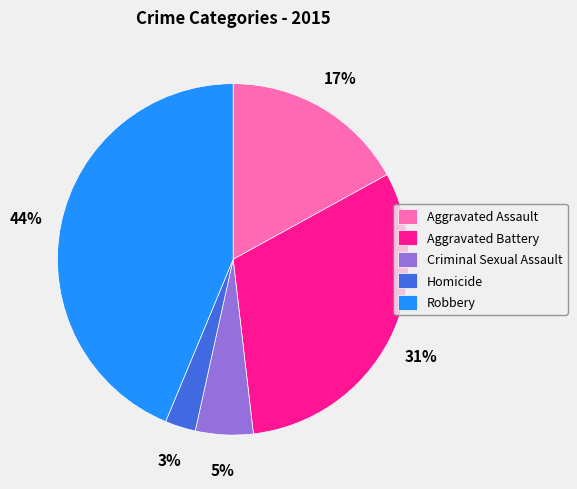

To the nearest percent, what is the difference between the largest and smallest slice percentages?

41%